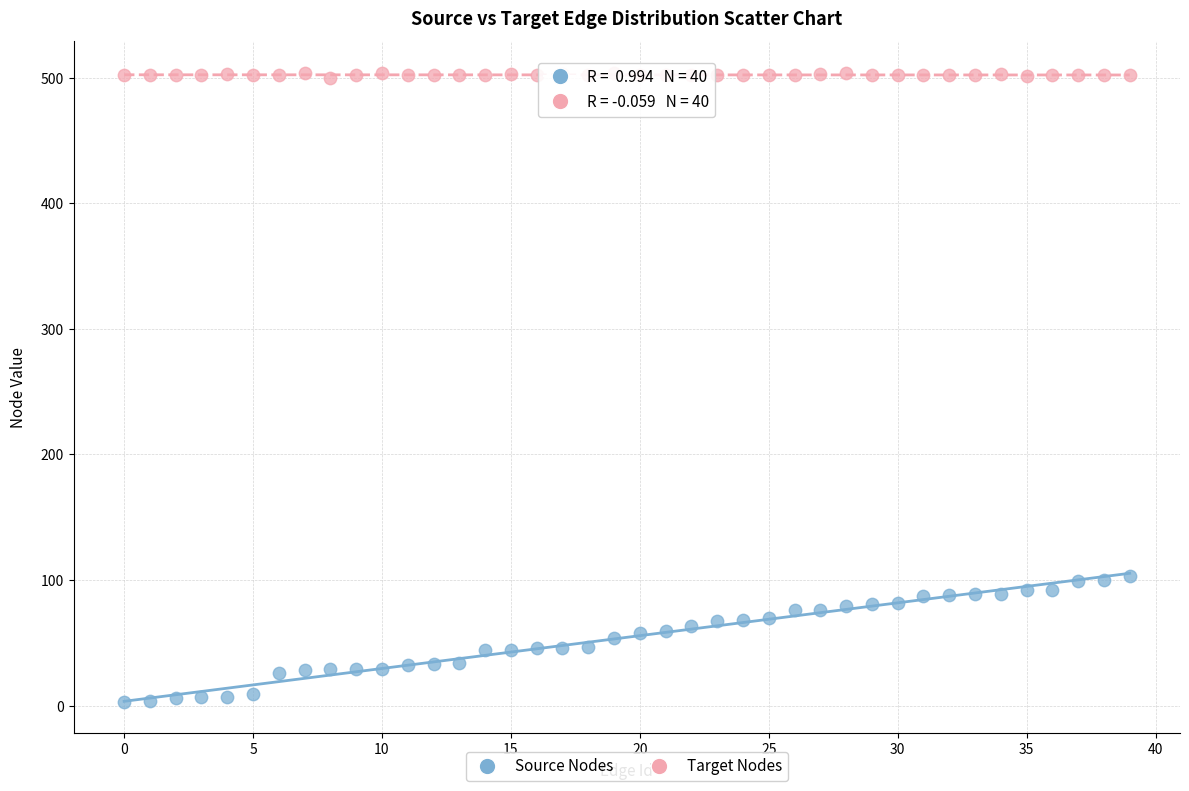

Which series contains the lowest Y value?

Source Nodes